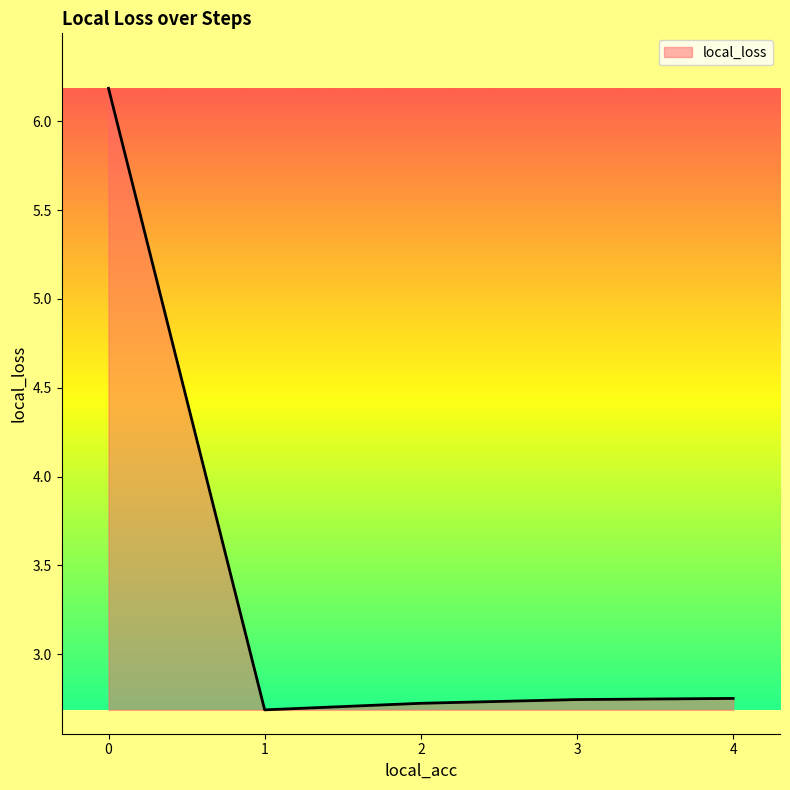

What is the greatest value displayed?

6.2